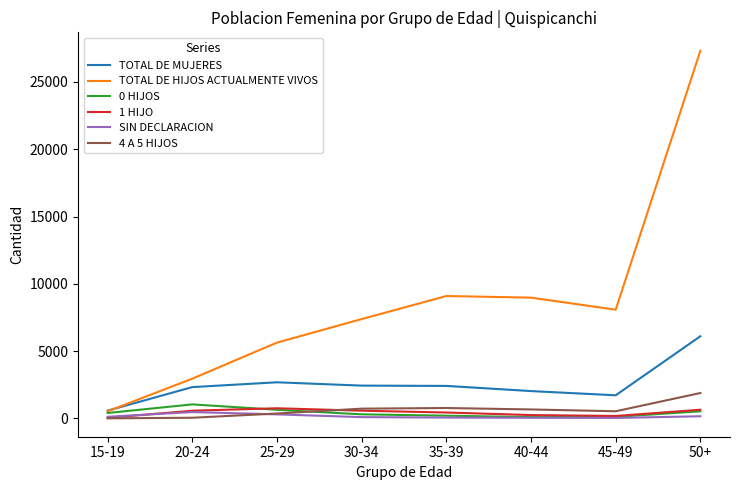

At which category does TOTAL DE MUJERES reach its first local peak?

25-29